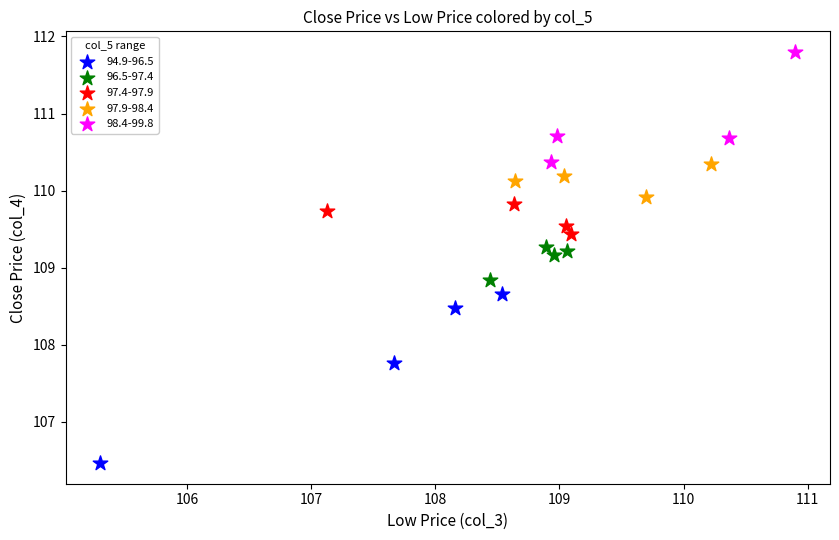

Which series reaches the minimum Y coordinate?

94.9-96.5